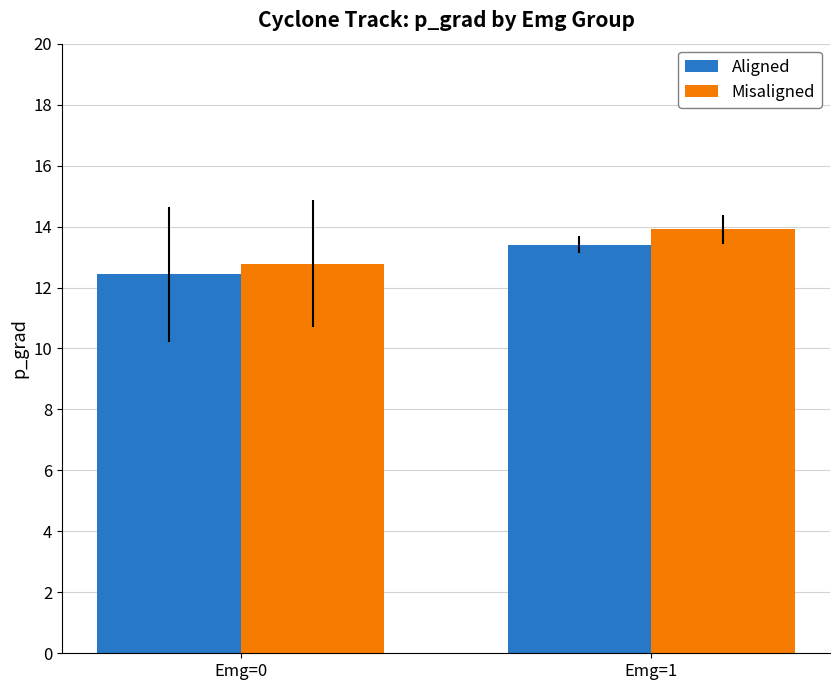

Which series has the largest range (max minus min)?

Misaligned